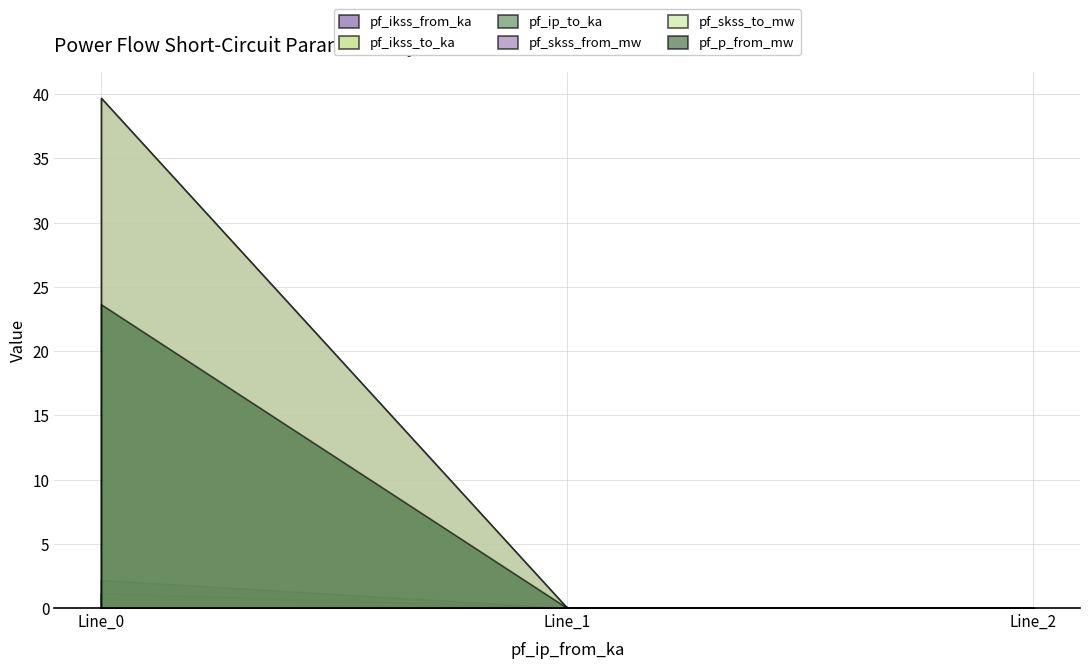

Which series has the largest range (max minus min)?

pf_skss_from_mw